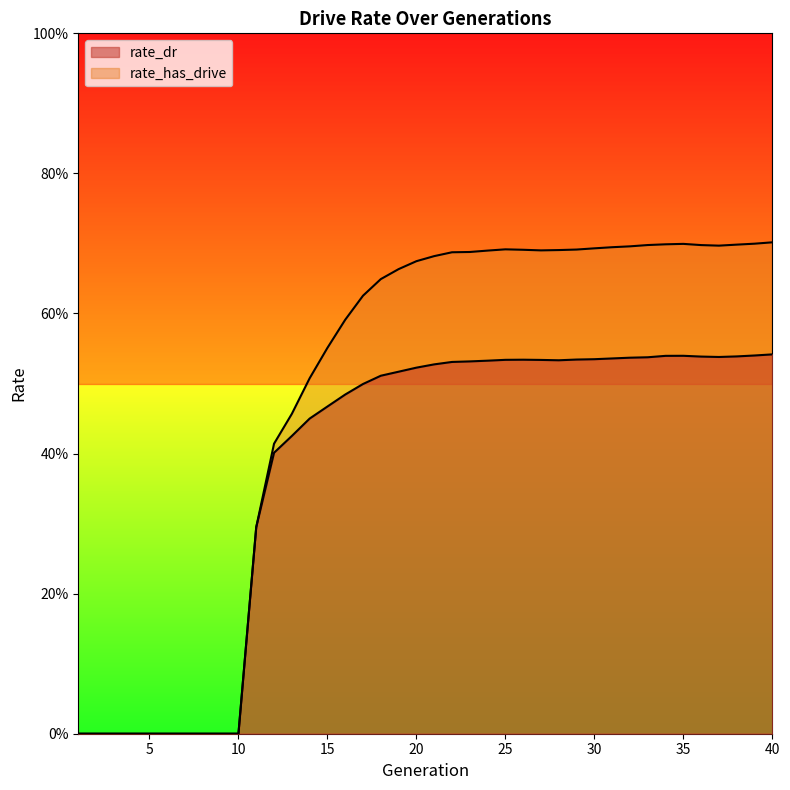

What are all the series names shown in the legend?

rate_dr, rate_has_drive